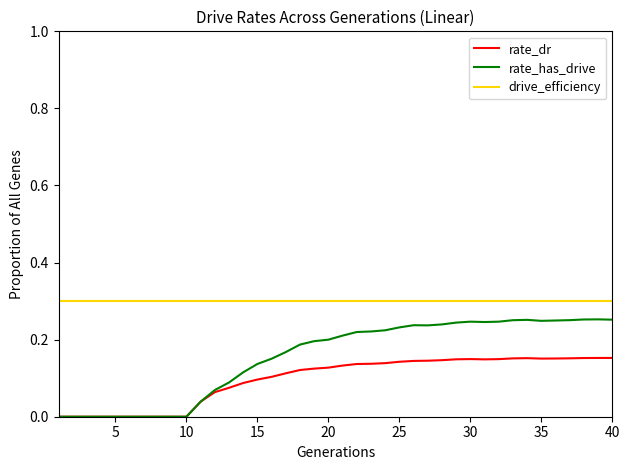

True or false: rate_has_drive has more than 1 interior local peaks.

True